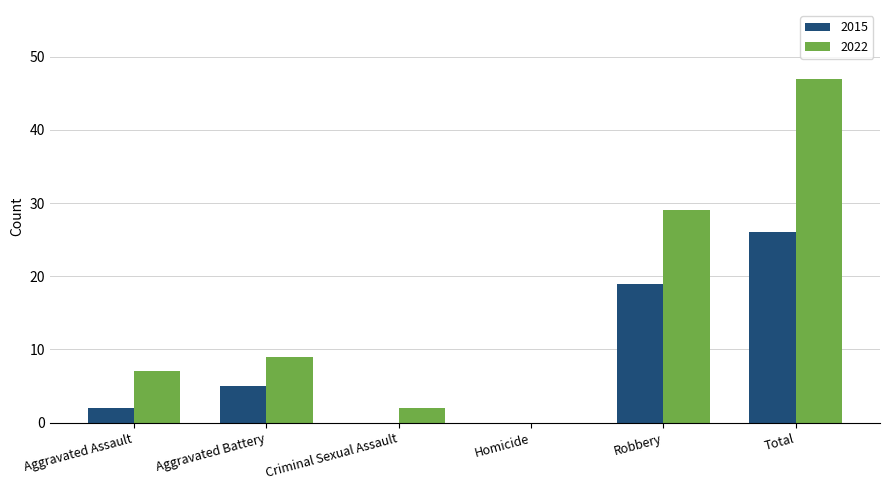

Is the value of 2022 at Robbery greater than the value of 2015 at Criminal Sexual Assault?

Yes